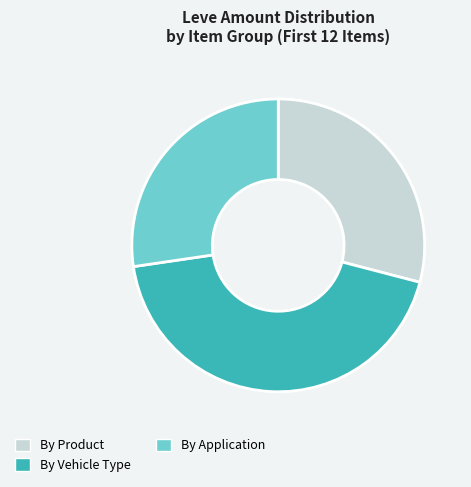

Is By Application the majority of the pie?

No